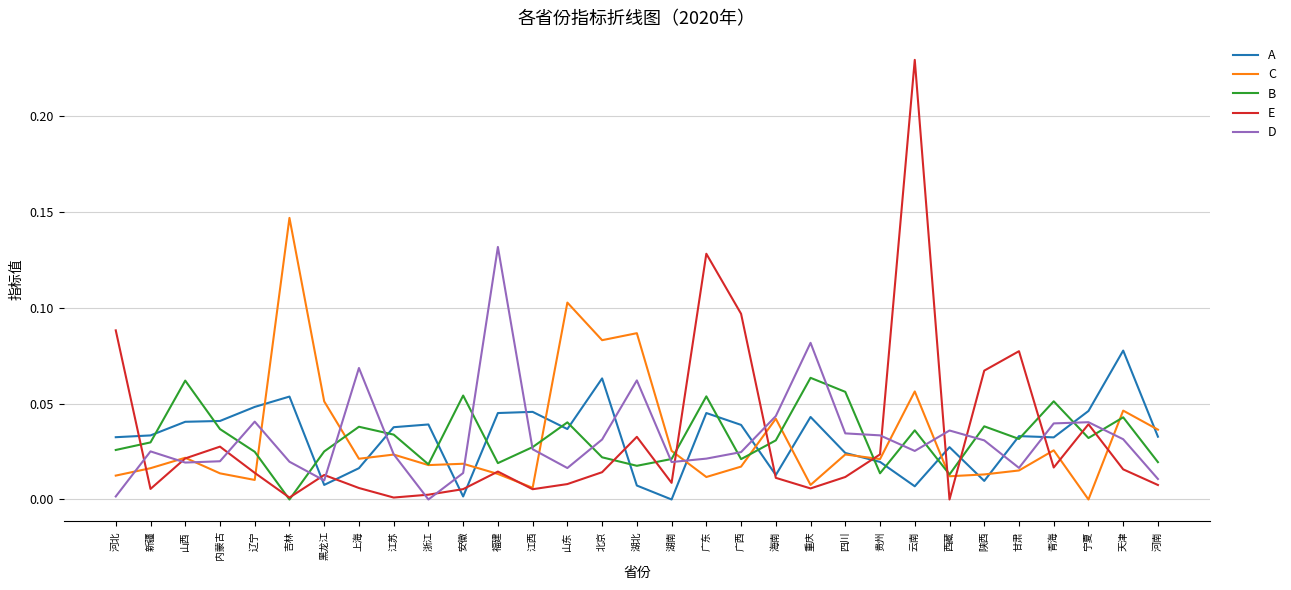

Which series ends up on top after the final intersection of B and D?

B